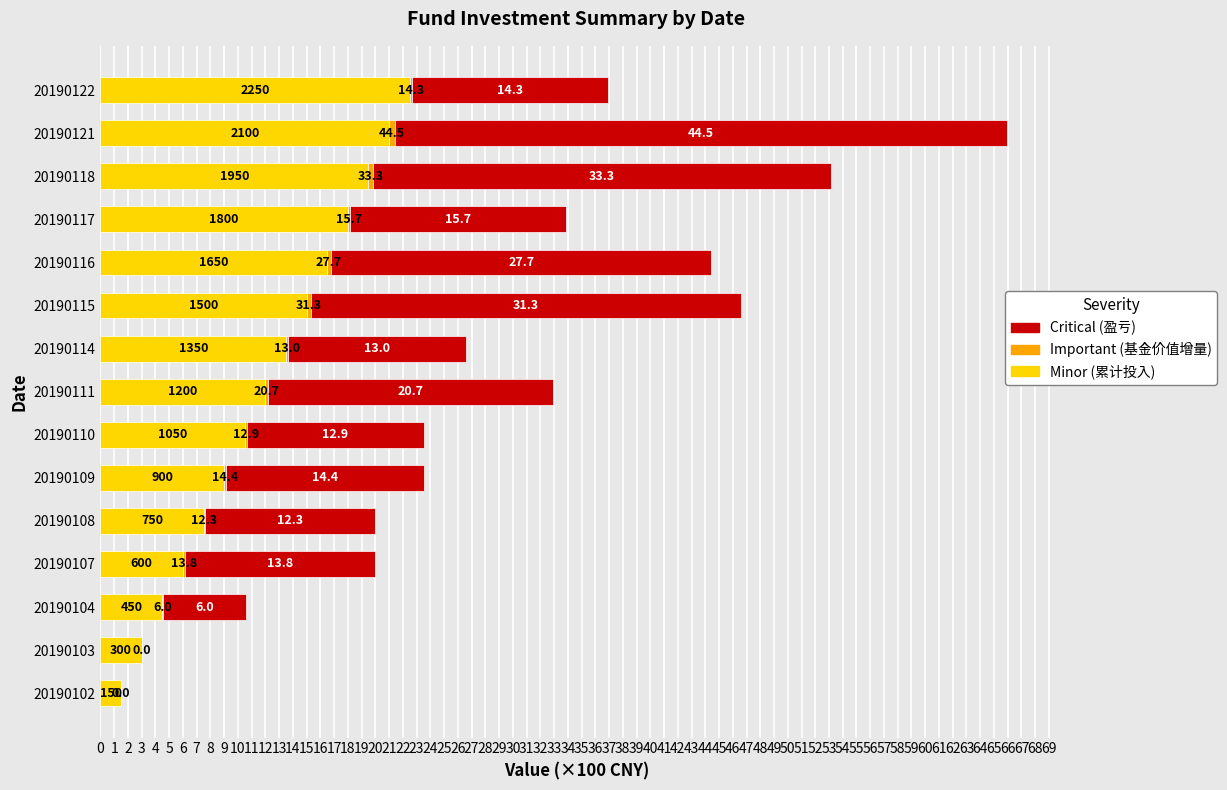

At which category is the sum across all series the highest?

20190121